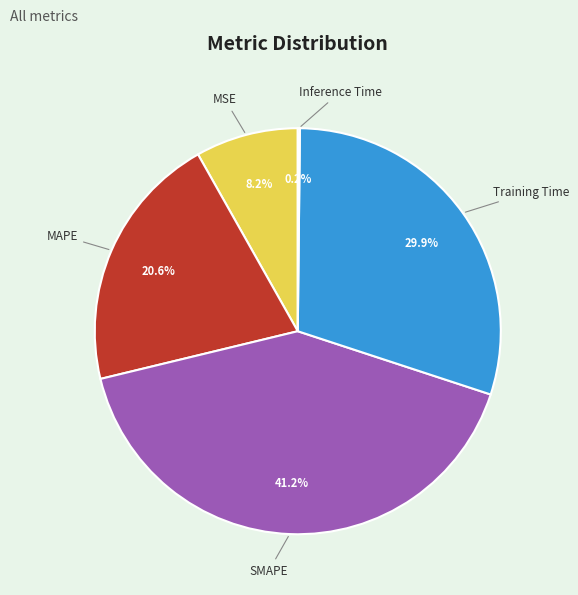

What is the total percentage of SMAPE and MSE?

49.4%